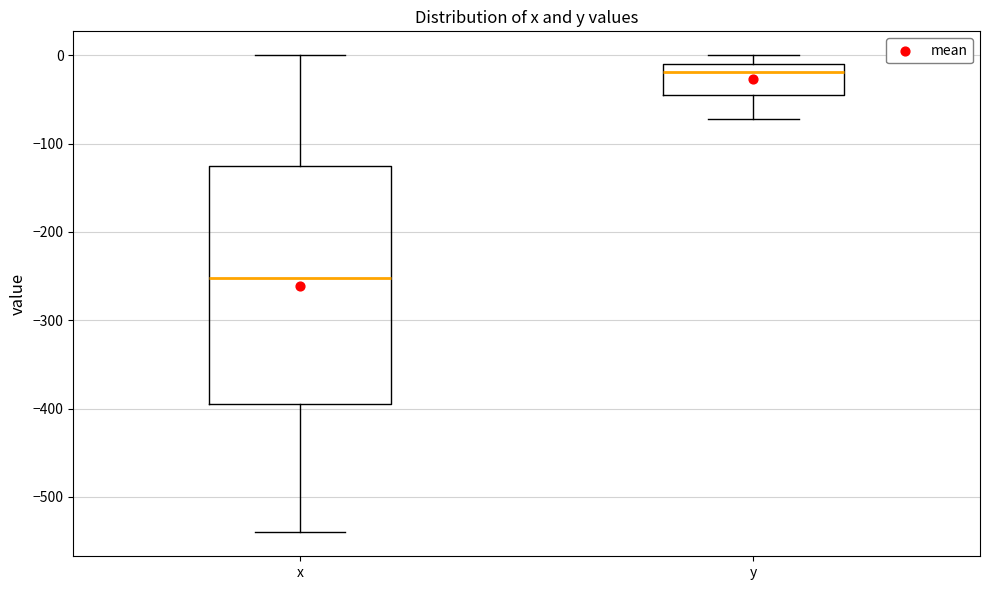

Reading left to right, read every box against the y-axis: the position of its median line, the range the box covers, and the ends of its whiskers. The values are not printed on the chart, so give them approximately, as read against the axis.

x: median -250, box -390 to -130, whiskers -540 to 0
y: median -20, box -50 to -10, whiskers -70 to 0